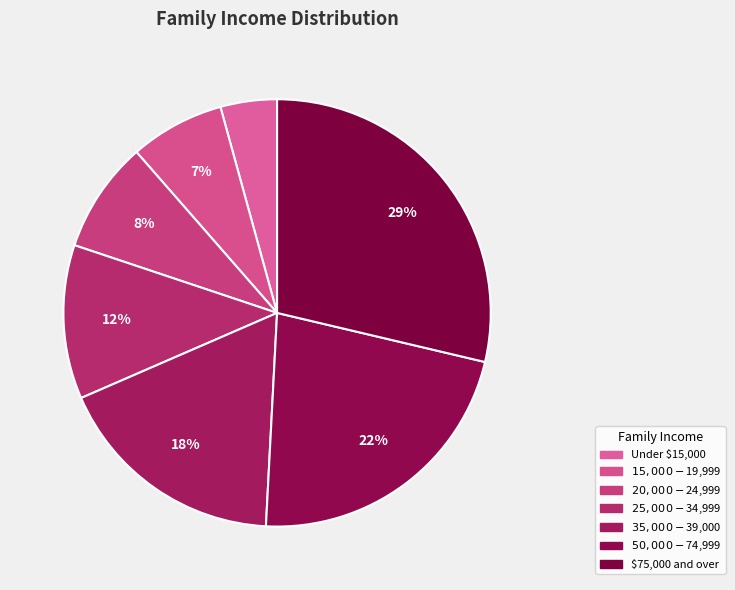

Rank the categories by value from highest to lowest.

$75,000 and over, $50,000-$74,999, $35,000-$39,000, $25,000-$34,999, $20,000-$24,999, $15,000-$19,999, Under $15,000